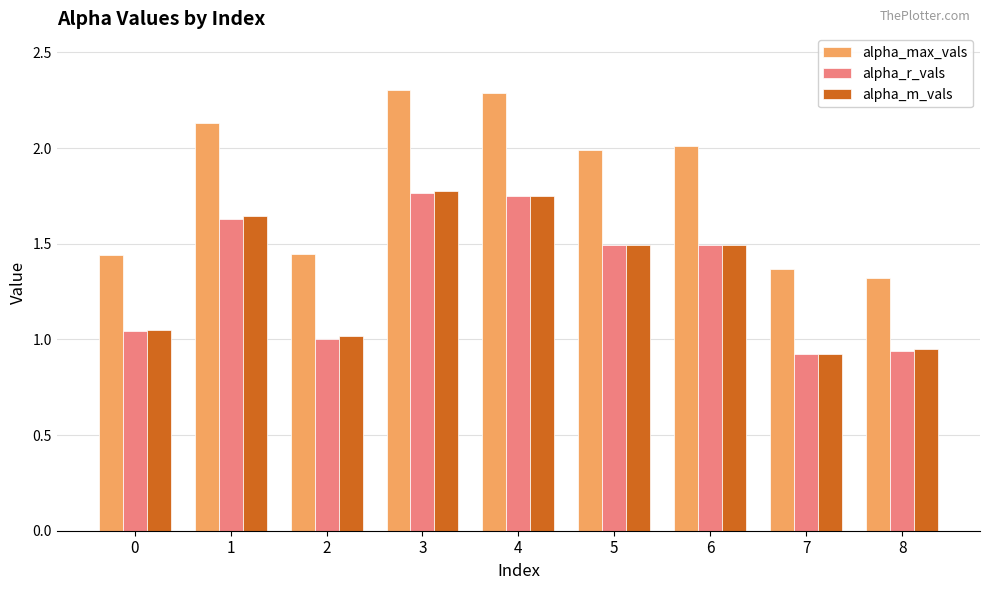

Is the value of alpha_r_vals at 5 greater than the value of alpha_max_vals at 6?

No